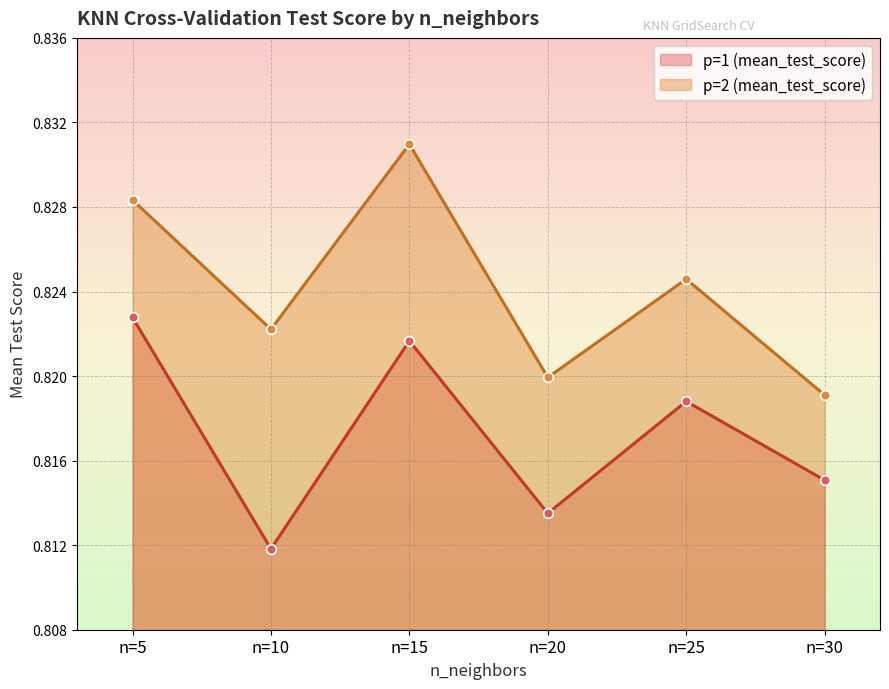

What is the maximum value shown in the chart?

0.8